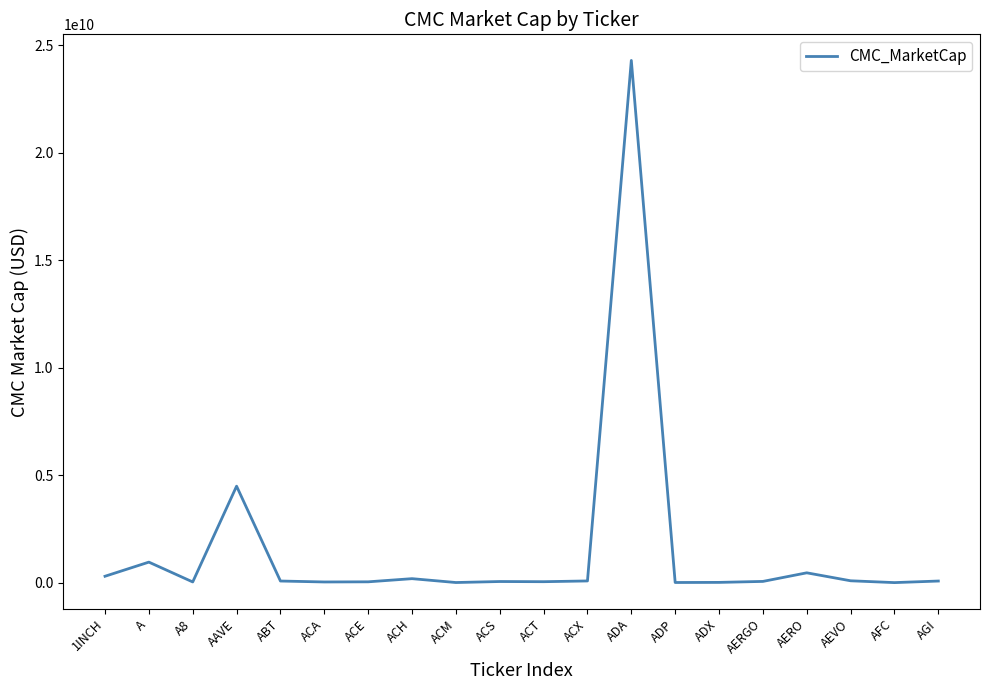

What is the sum of the values at ACA and AEVO?

121227435.6